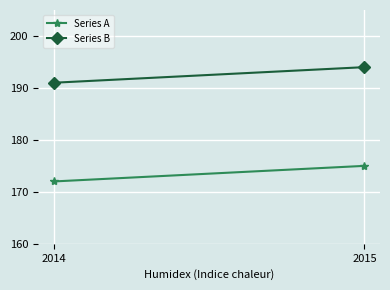

What is the maximum value for Series A?

175